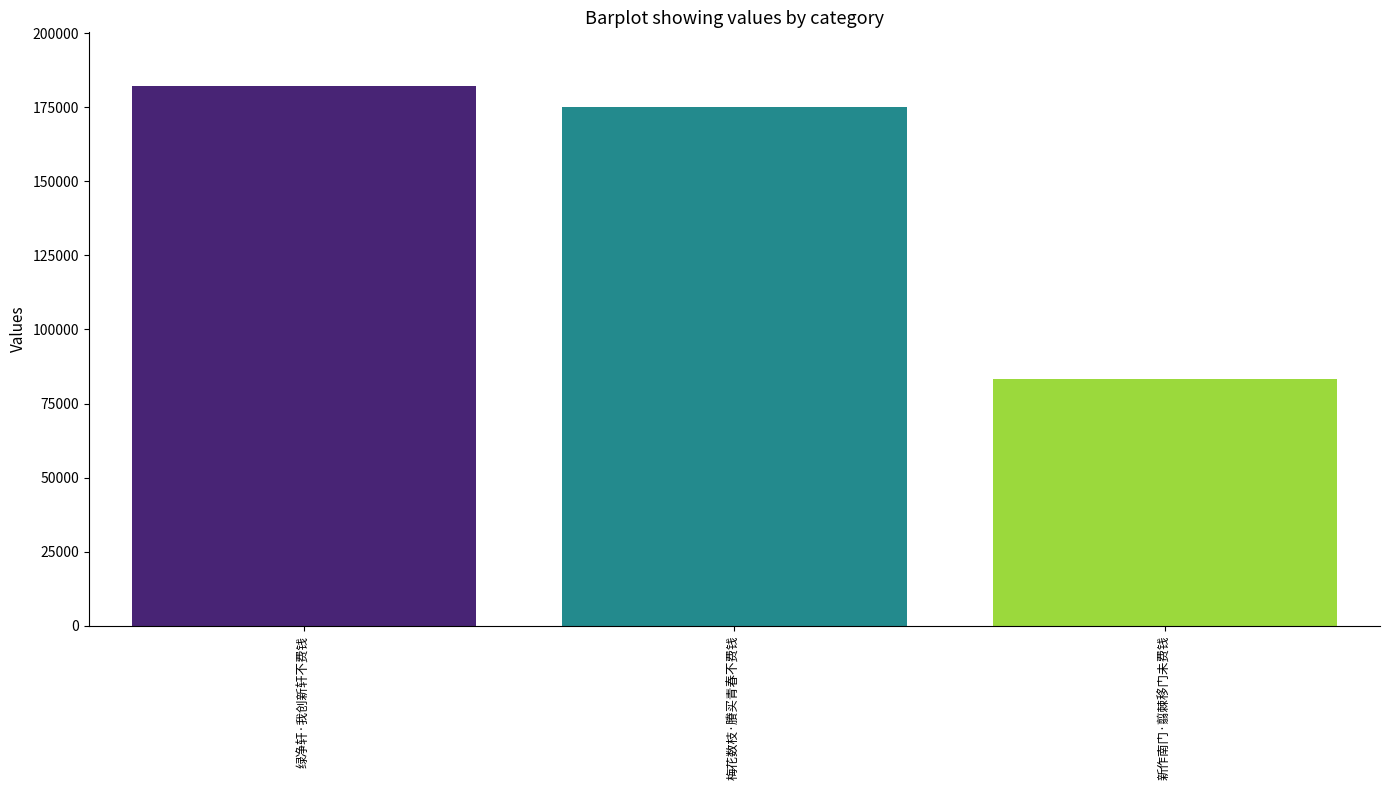

At which category does the chart reach its peak across all series?

绿净轩·我创新轩不费钱